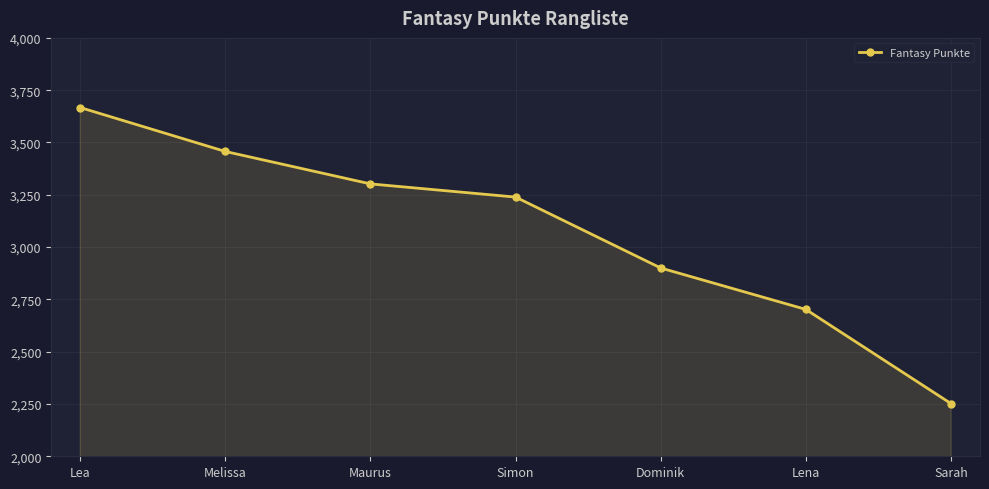

What position from the left is Melissa?

2